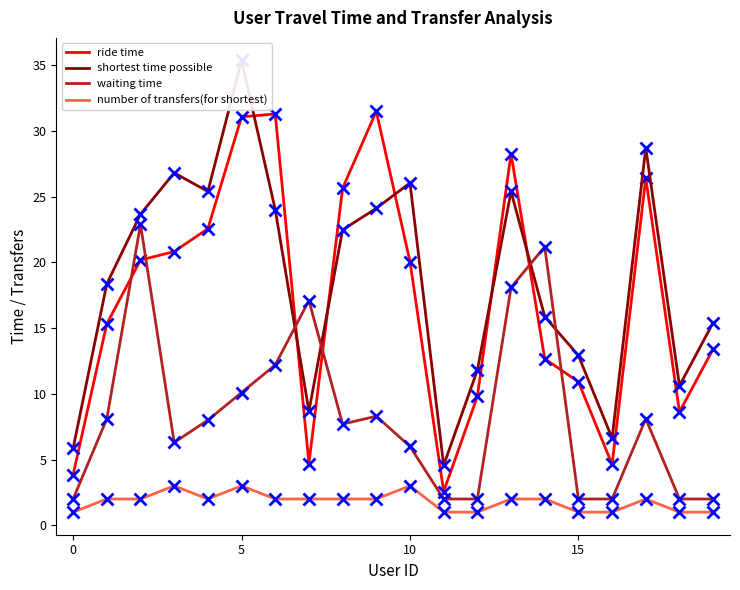

The ride time series shows 13.7 at 5. True or false?

False